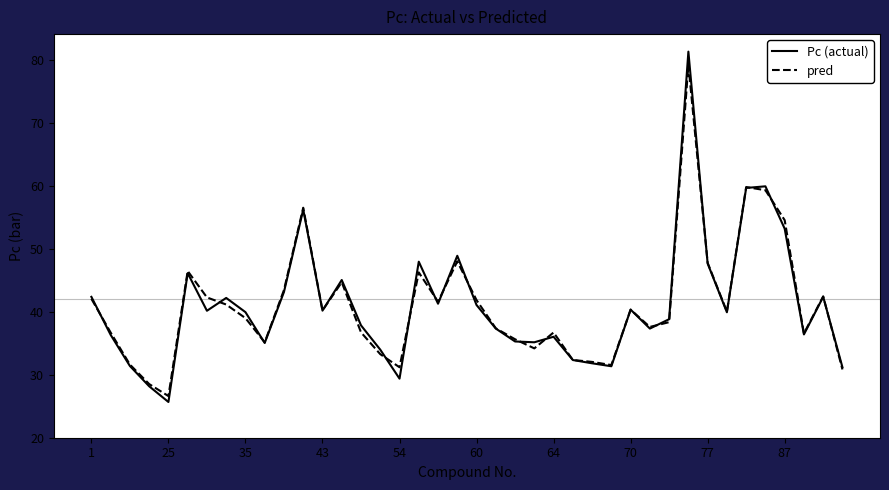

True or false: Pc (actual) has more than 0 interior local peaks.

True